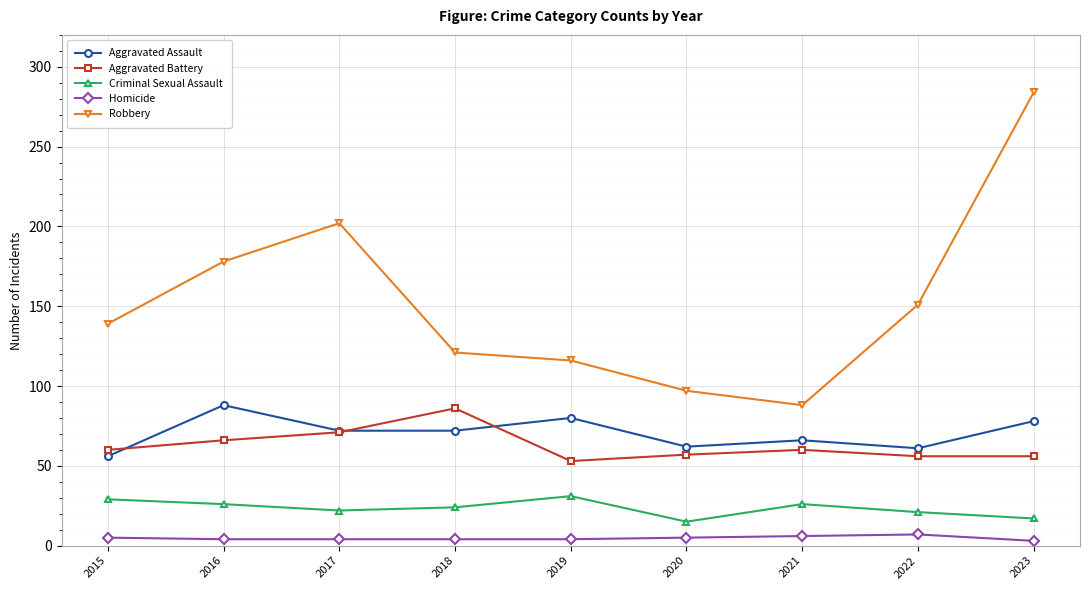

What is the minimum value shown in the chart?

3